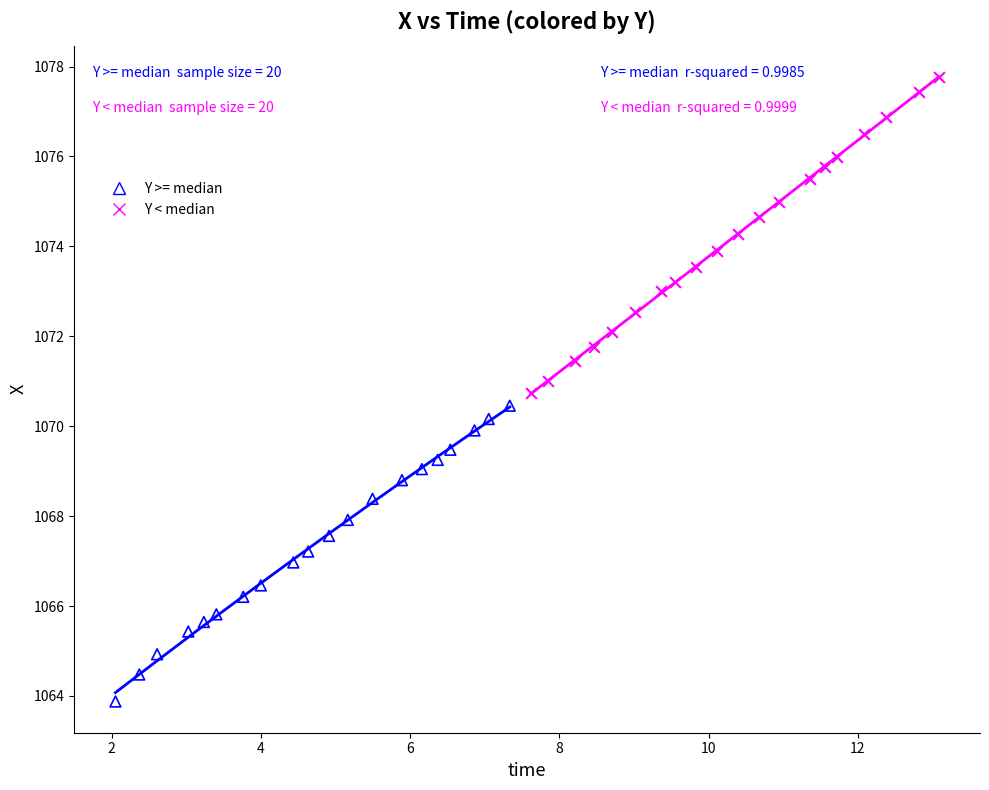

Which series contains the lowest Y value?

Y >= median